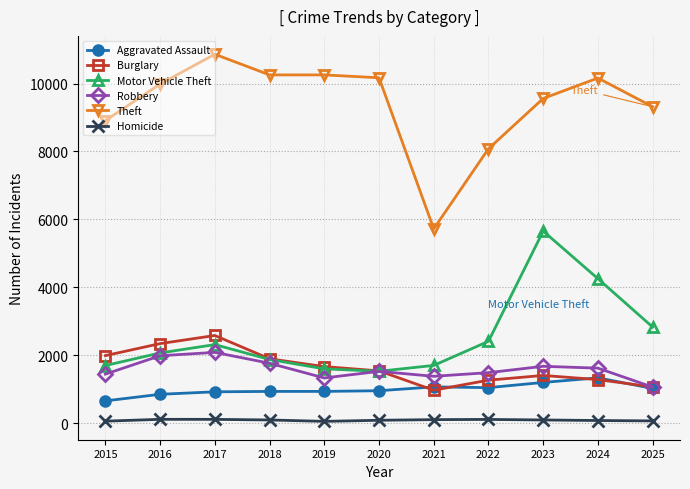

What is the total value across all series at 2016?

17353